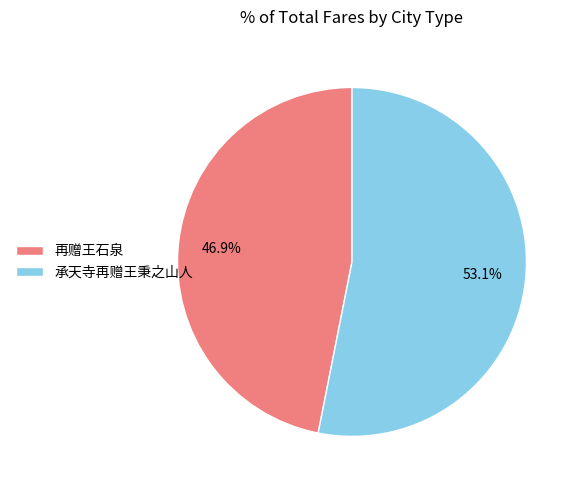

Does 承天寺再赠王秉之山人 account for over 50% of the chart?

Yes